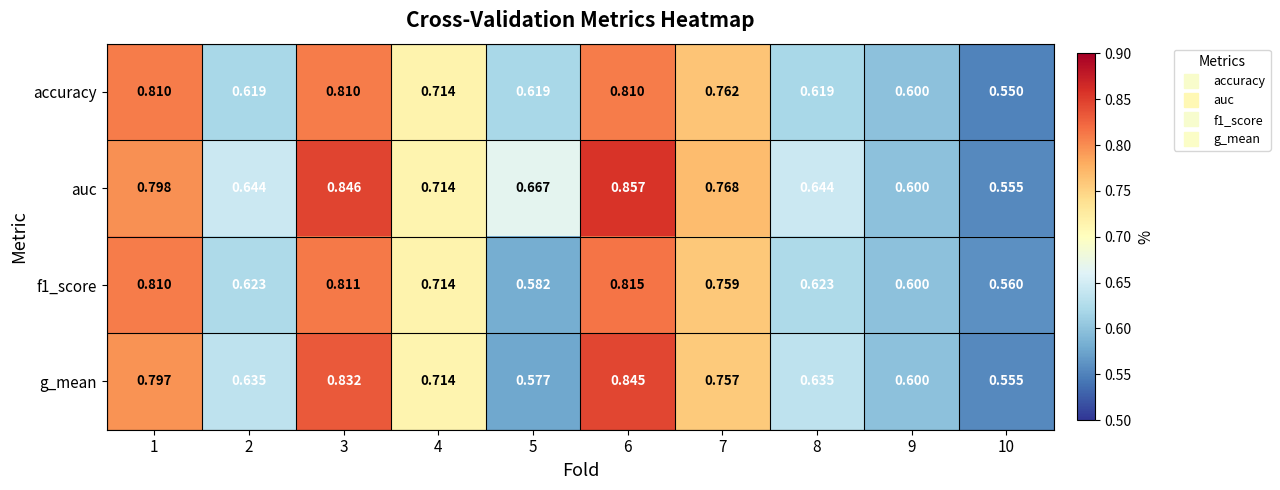

Is the value of g_mean at 8 greater than the value of f1_score at 9?

Yes